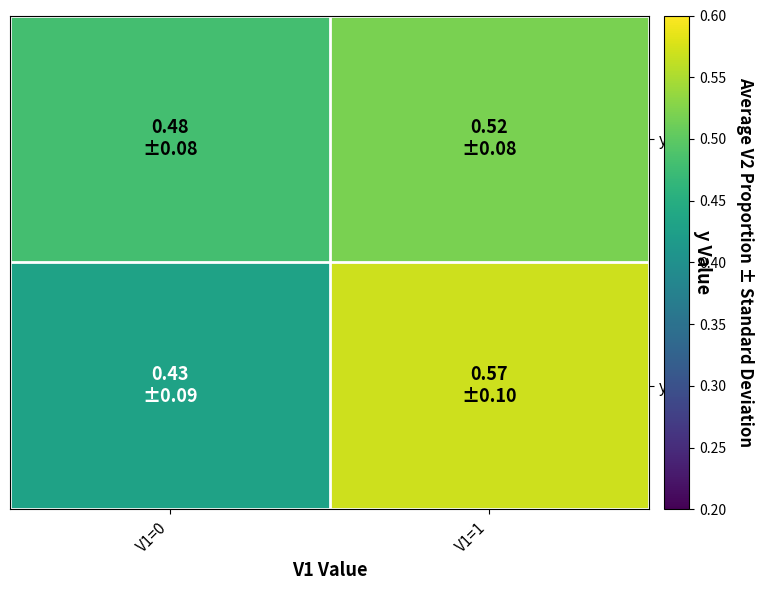

At which category is the sum across all series the highest?

V1=1